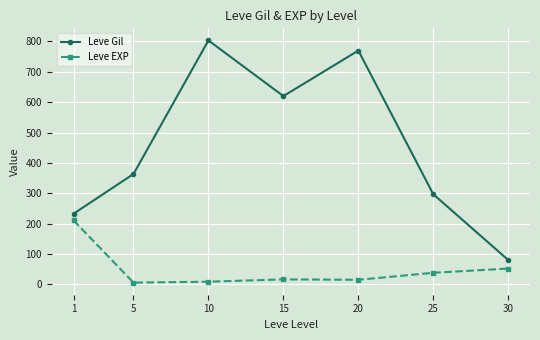

What is the value of the Leve EXP point at the 2nd from the left?

5.7